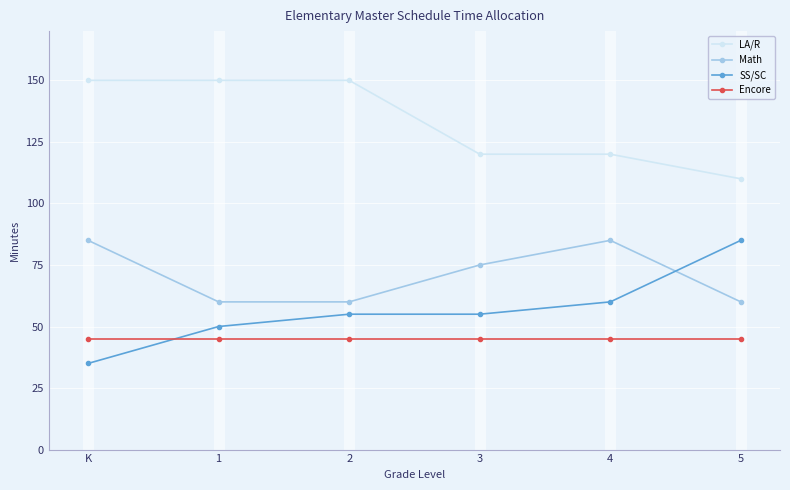

Does the chart have visible grid lines?

Yes